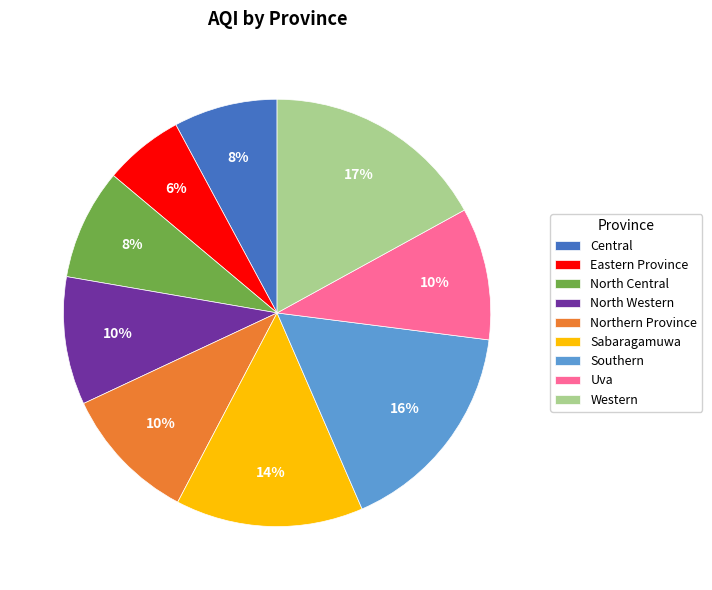

To the nearest percent, what portion does Eastern Province represent?

6%